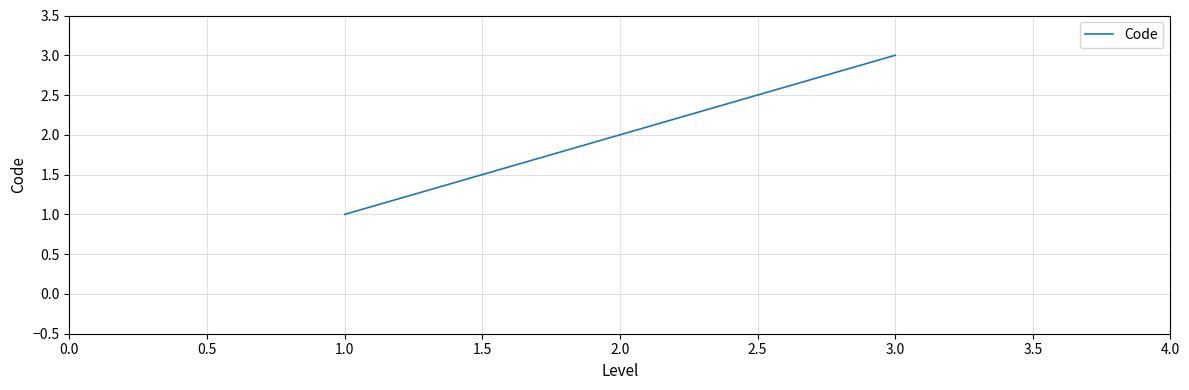

Which label corresponds to the largest value in the chart?

3.0